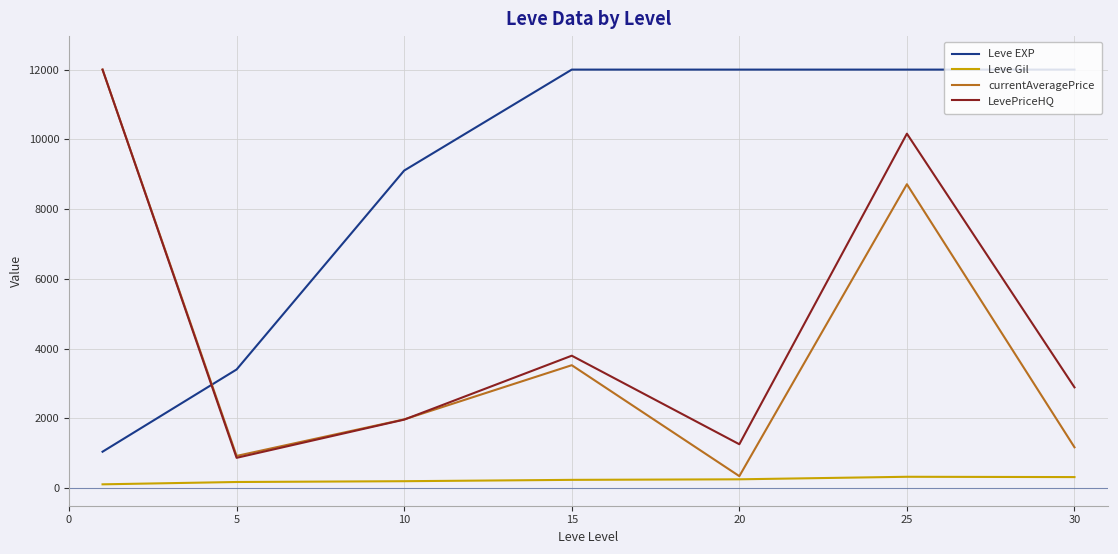

Which series has the widest spread of values?

currentAveragePrice